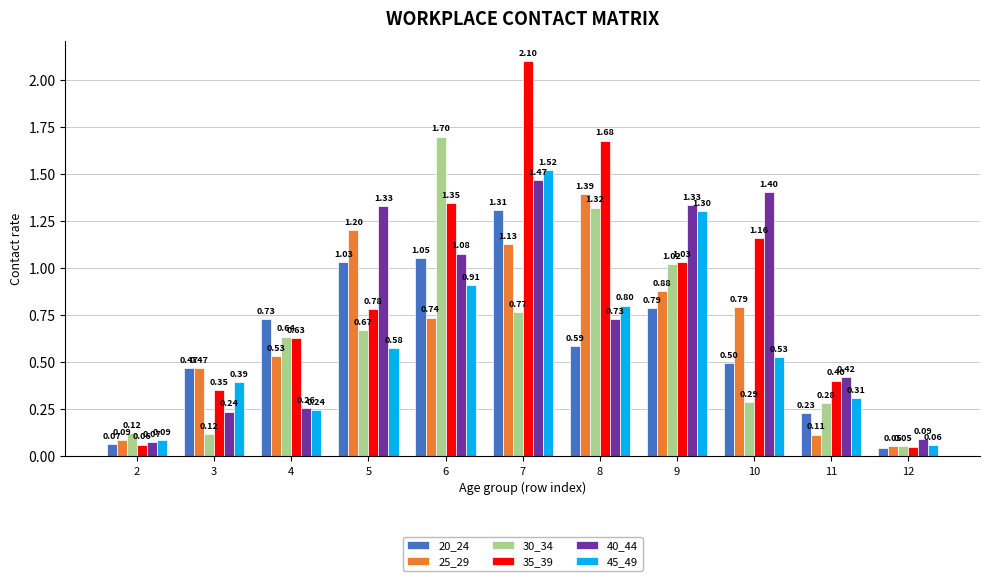

The 40_44 series shows 1.3 at 9. True or false?

True